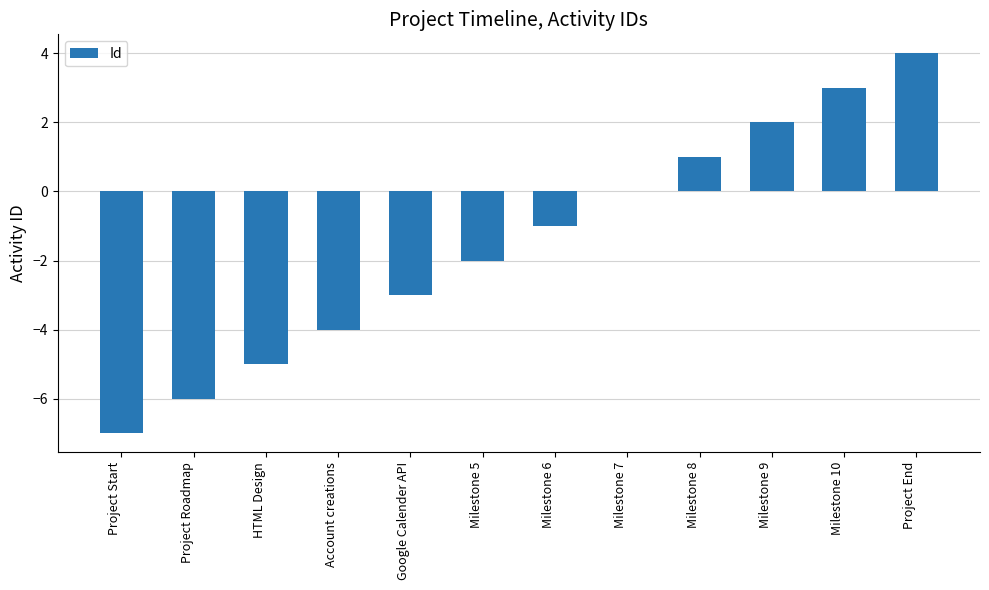

What is the greatest value displayed?

4